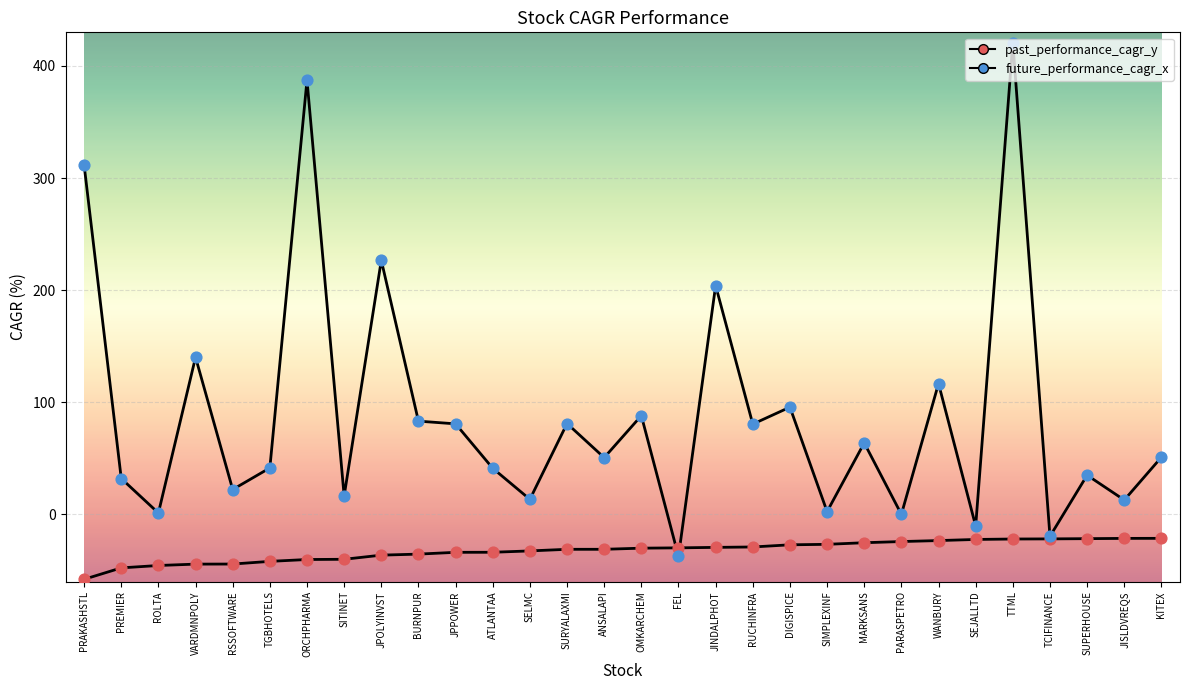

At how many categories does at least one series exceed 252?

3